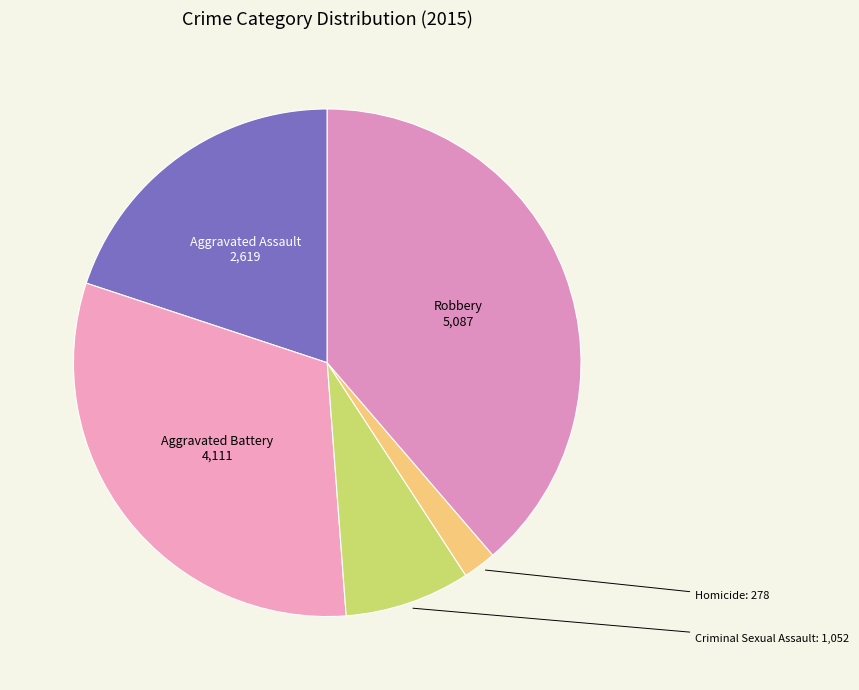

How many slices are in this pie chart?

5